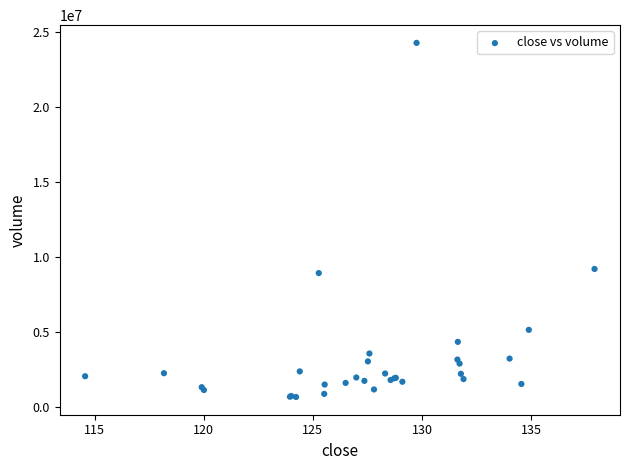

What Y value in the scatter plot is closest to 12454176?

9184382